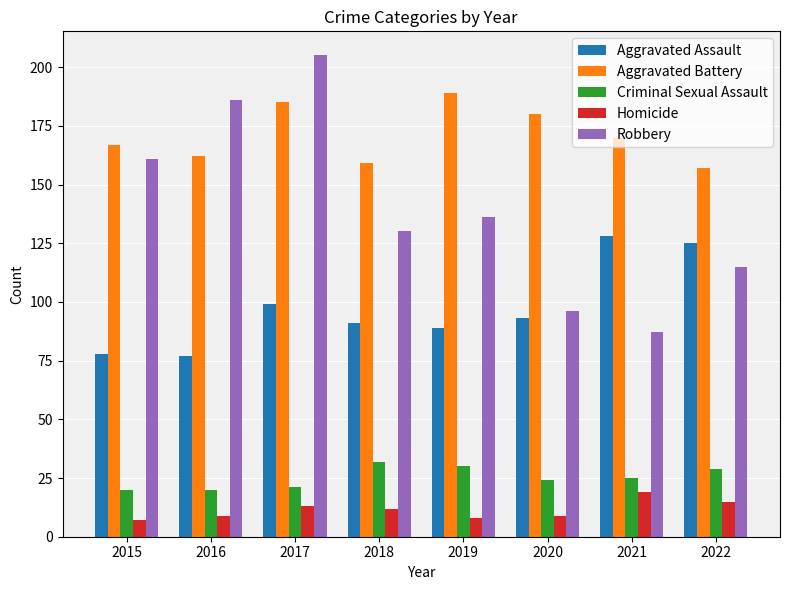

Between 2016 and 2018, which series saw the biggest shift?

Robbery